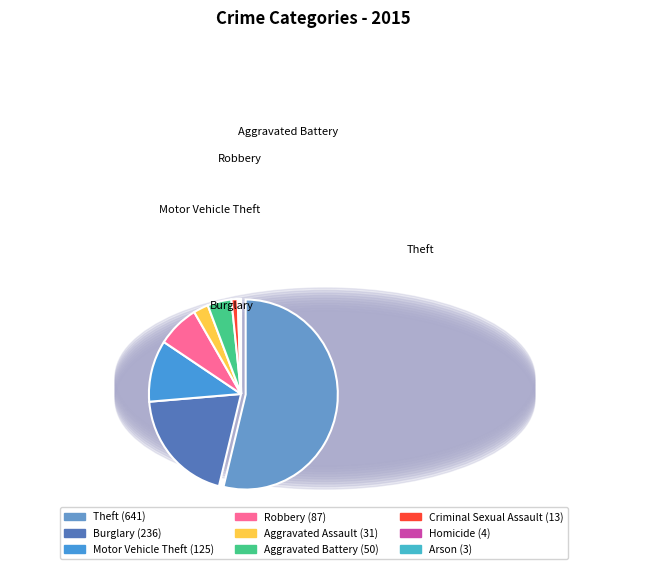

Is there any slice that represents more than half of the pie?

Yes